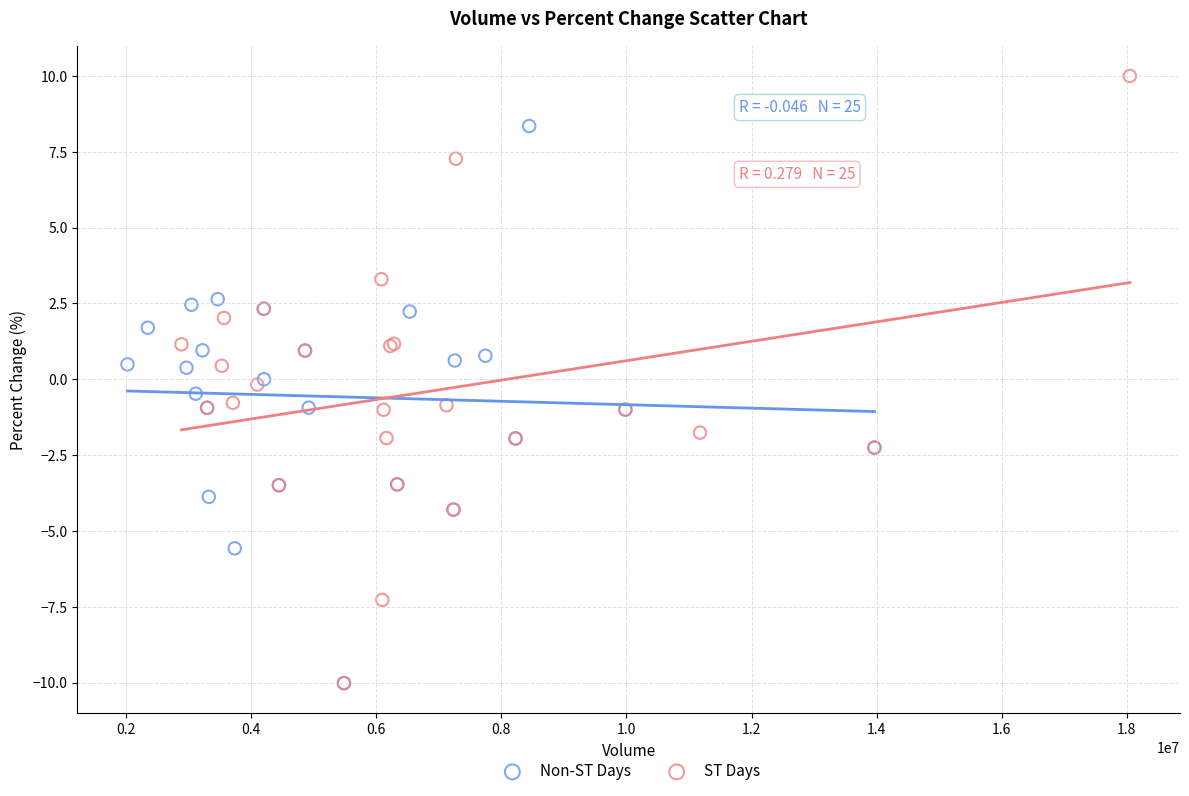

What are all the series names shown in the legend?

Non-ST Days, ST Days